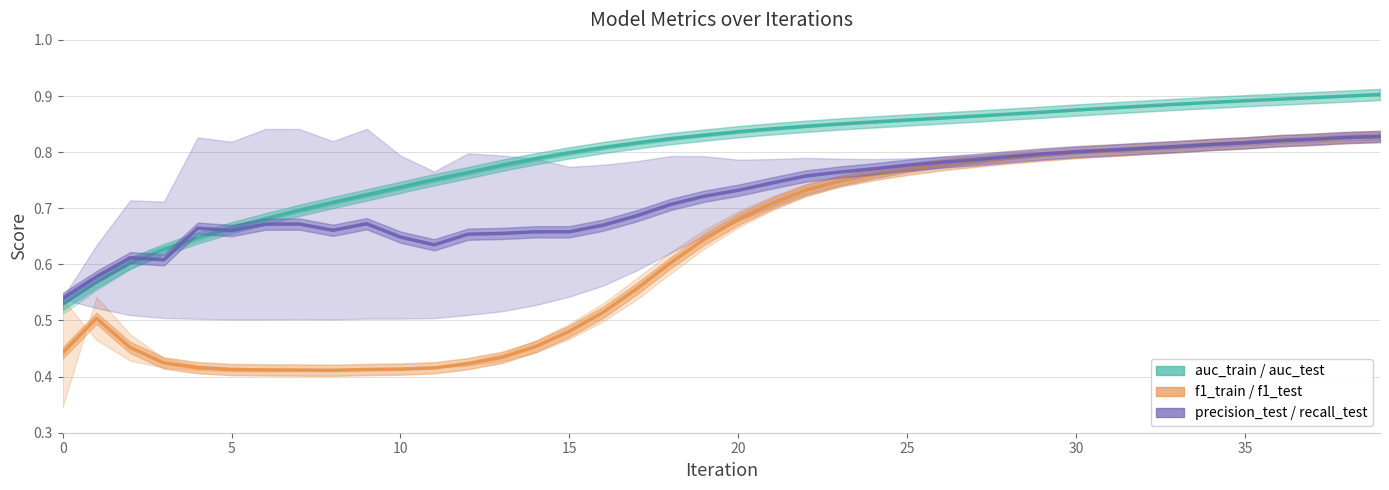

True or false: f1_test and auc_test cross at least once.

False